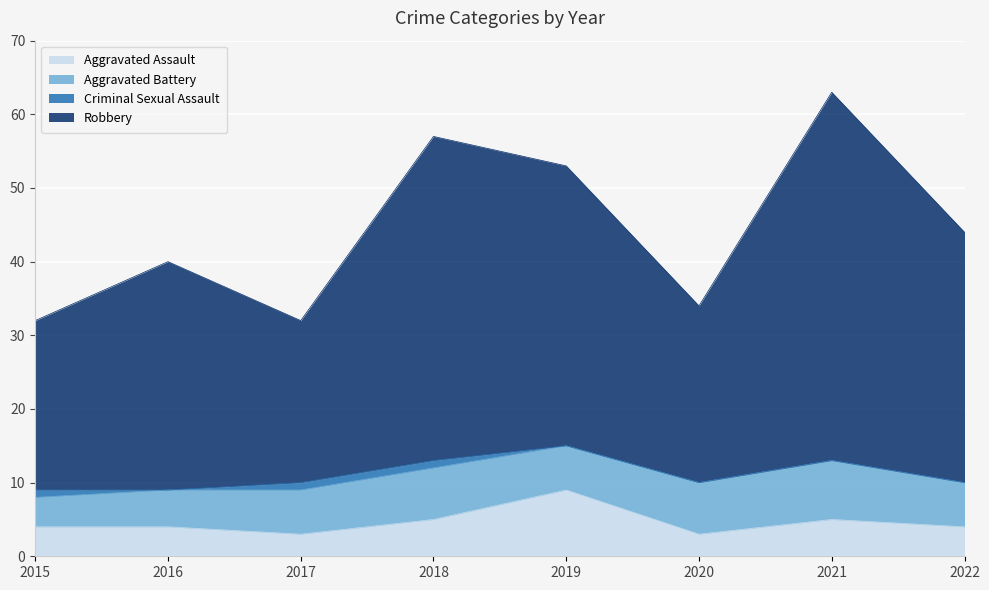

Which label corresponds to the smallest value in the chart?

2017